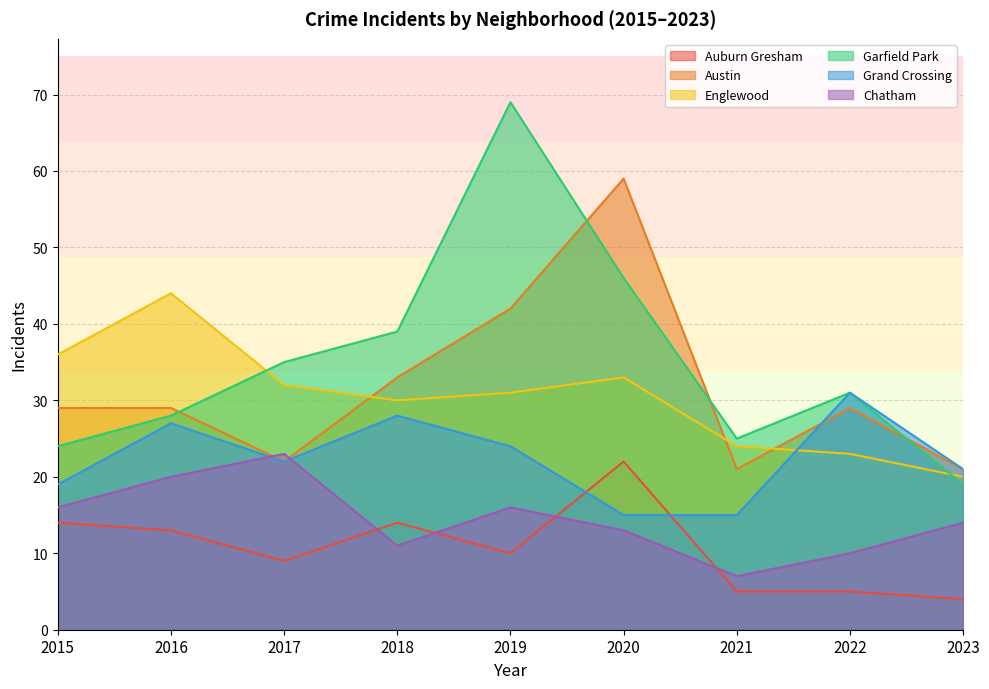

List the series in order of their peak value, highest first.

Garfield Park, Austin, Englewood, Grand Crossing, Chatham, Auburn Gresham